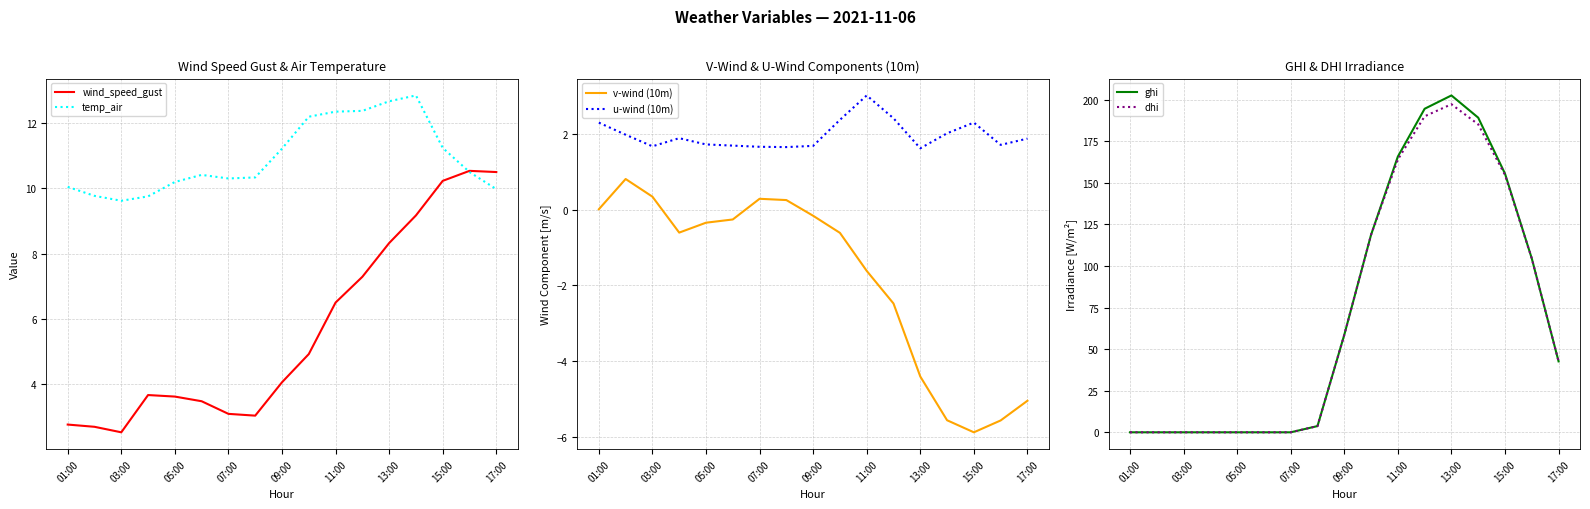

True or false: v-wind (10m) and u-wind (10m) cross at least once.

False